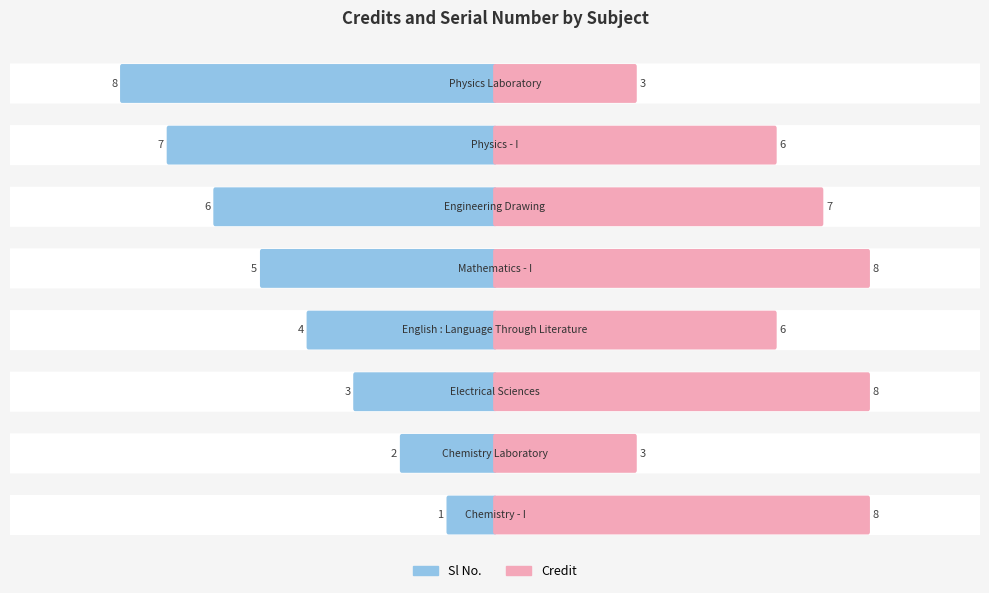

What are all the series names shown in the legend?

Credit, Sl No.